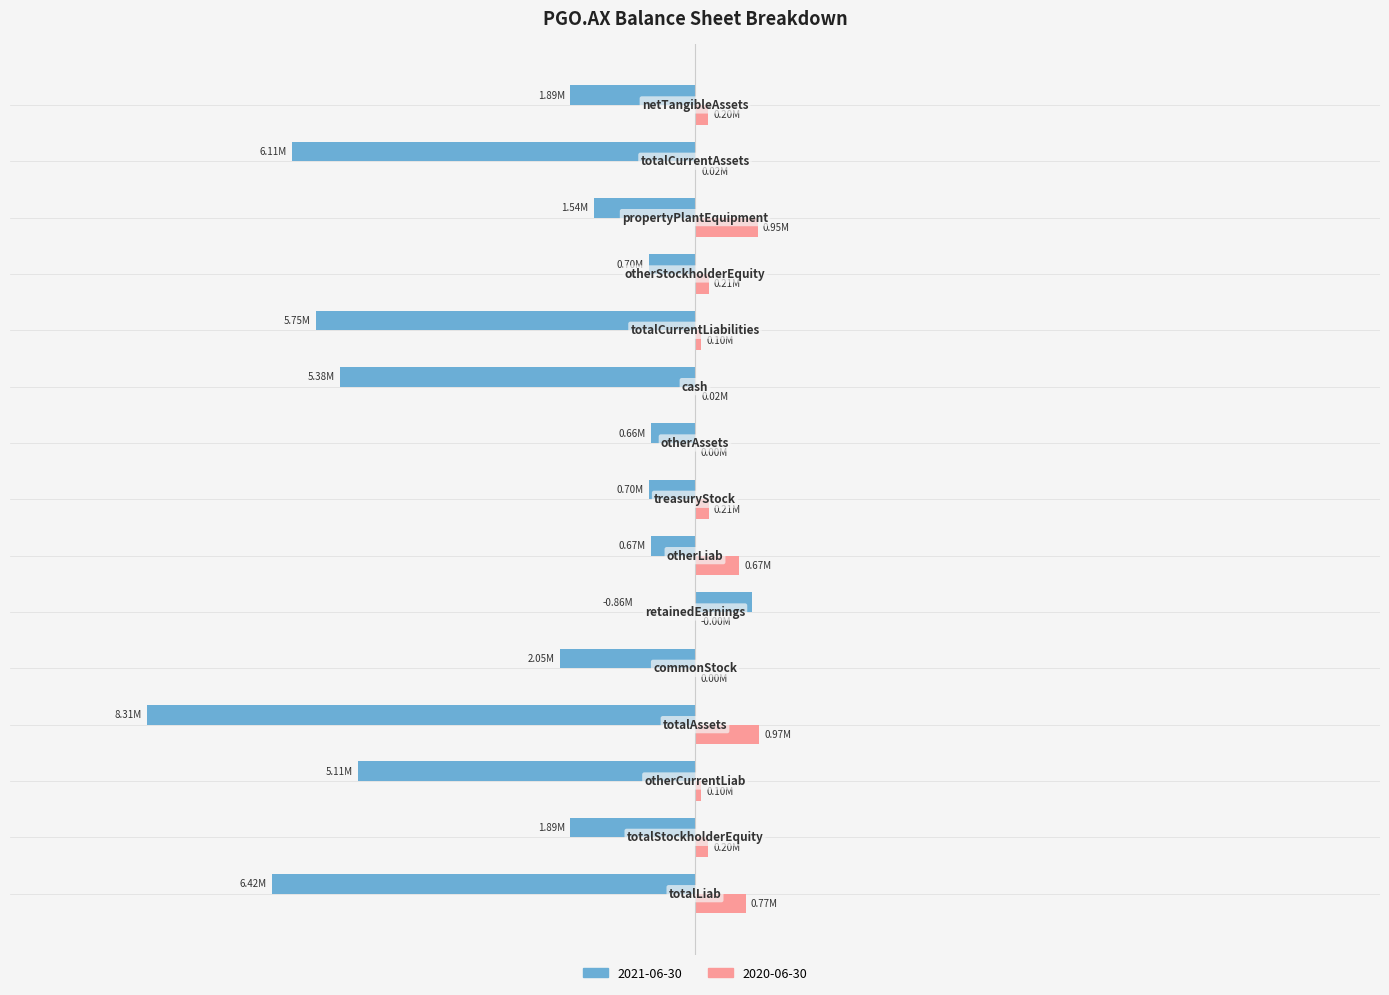

What are all the series names shown in the legend?

2021-06-30, 2020-06-30